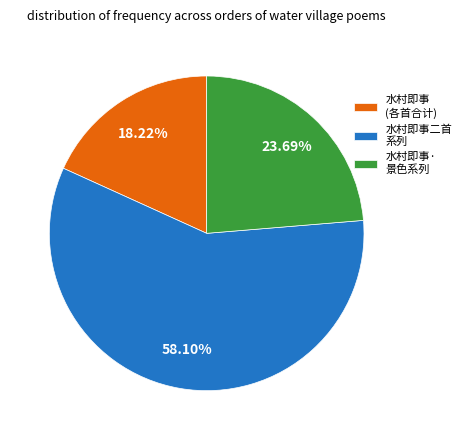

How many slices are in this pie chart?

3